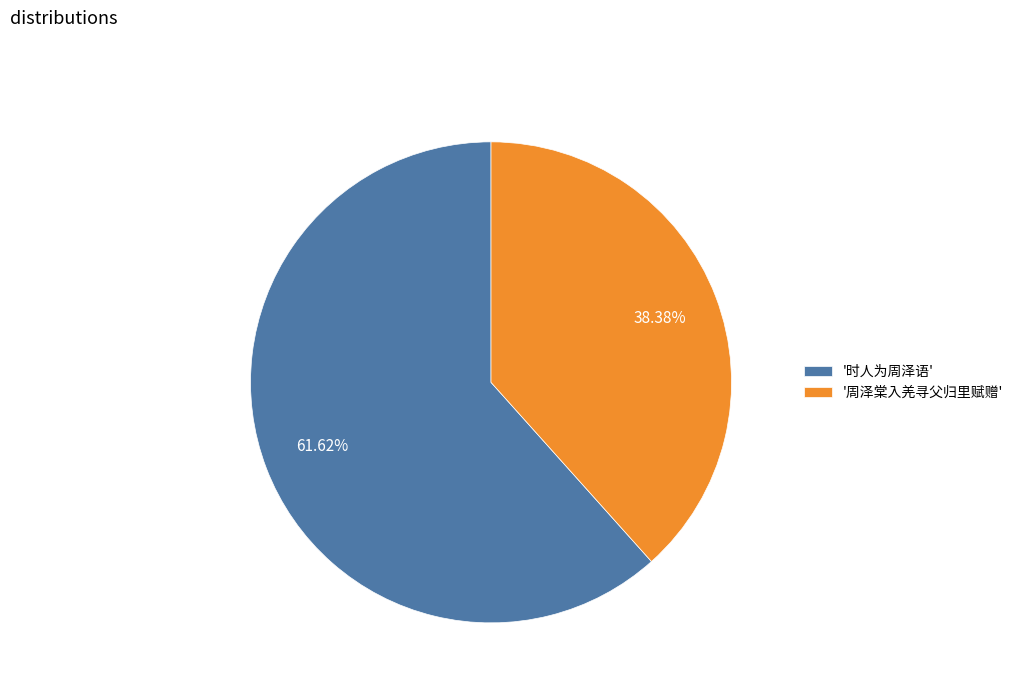

Is there a majority slice in this chart?

Yes